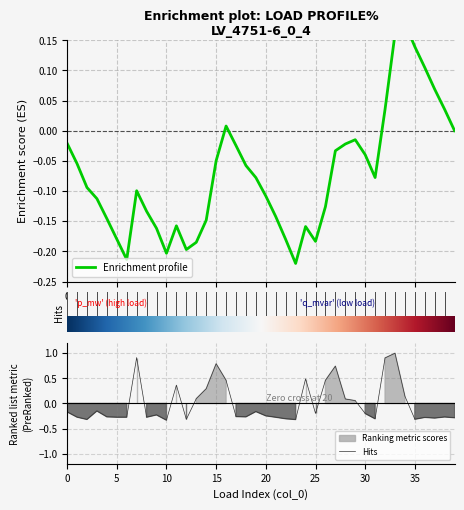

Where do Enrichment profile and Hits first cross each other?

30 and 35